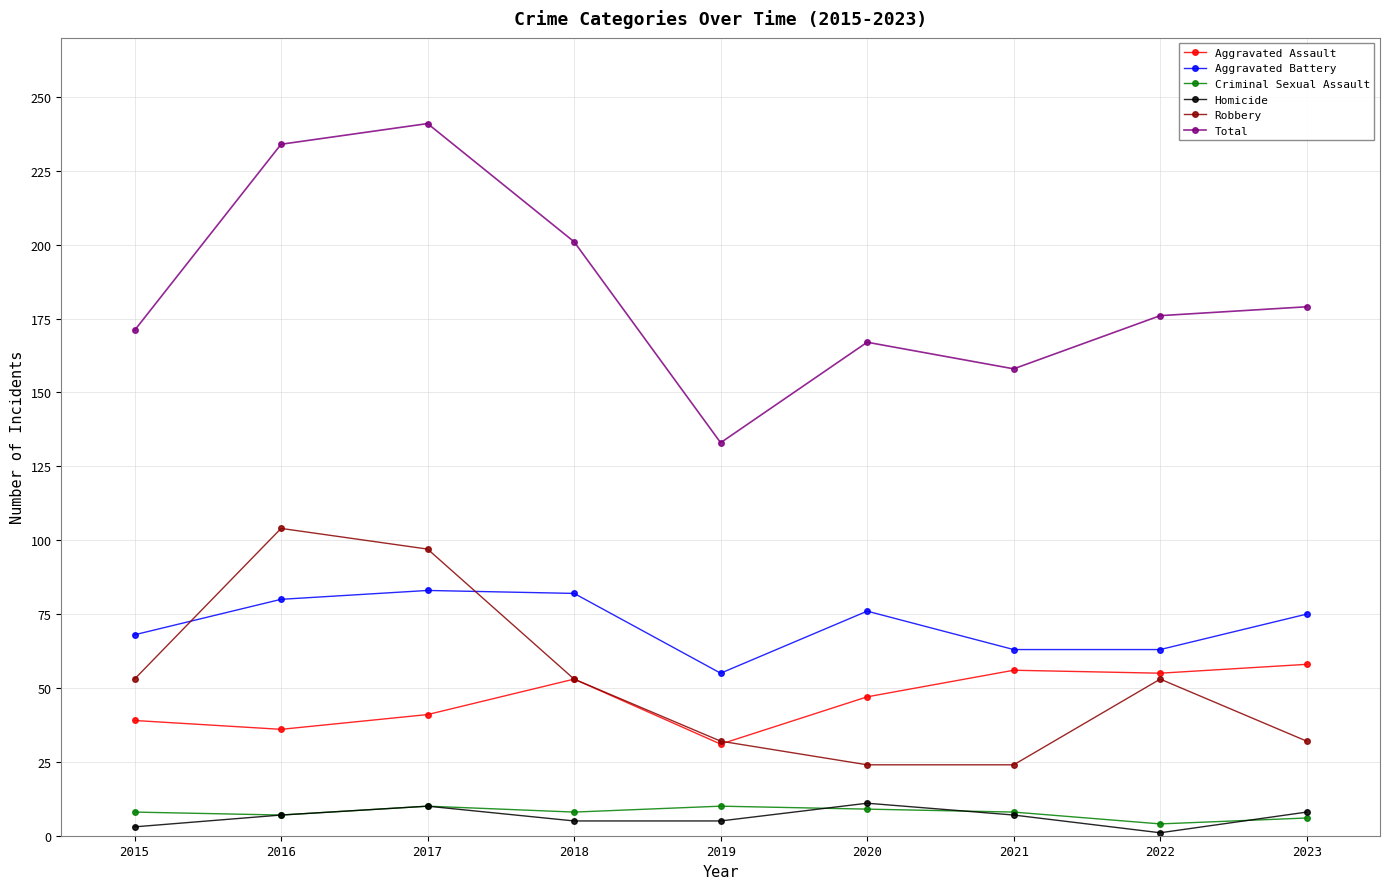

True or false: Total and Robbery cross at least once.

False